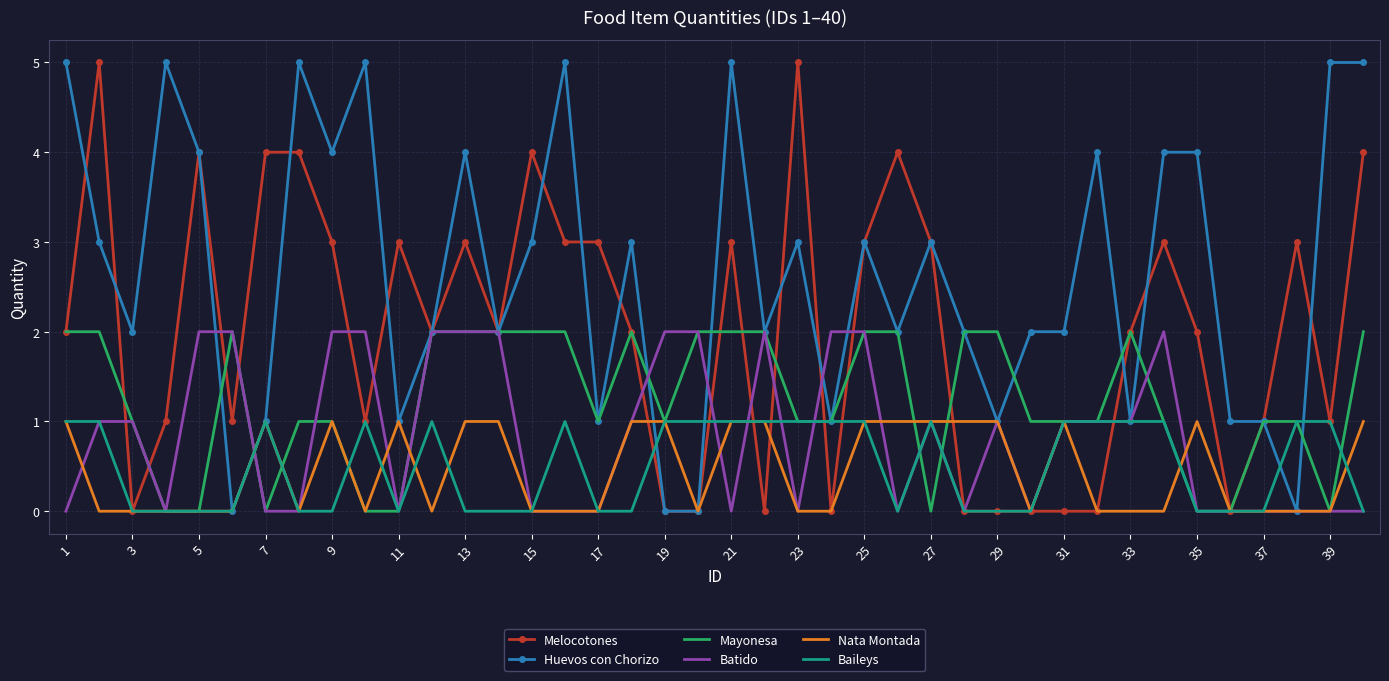

Which series has the largest total across all categories?

Huevos con Chorizo